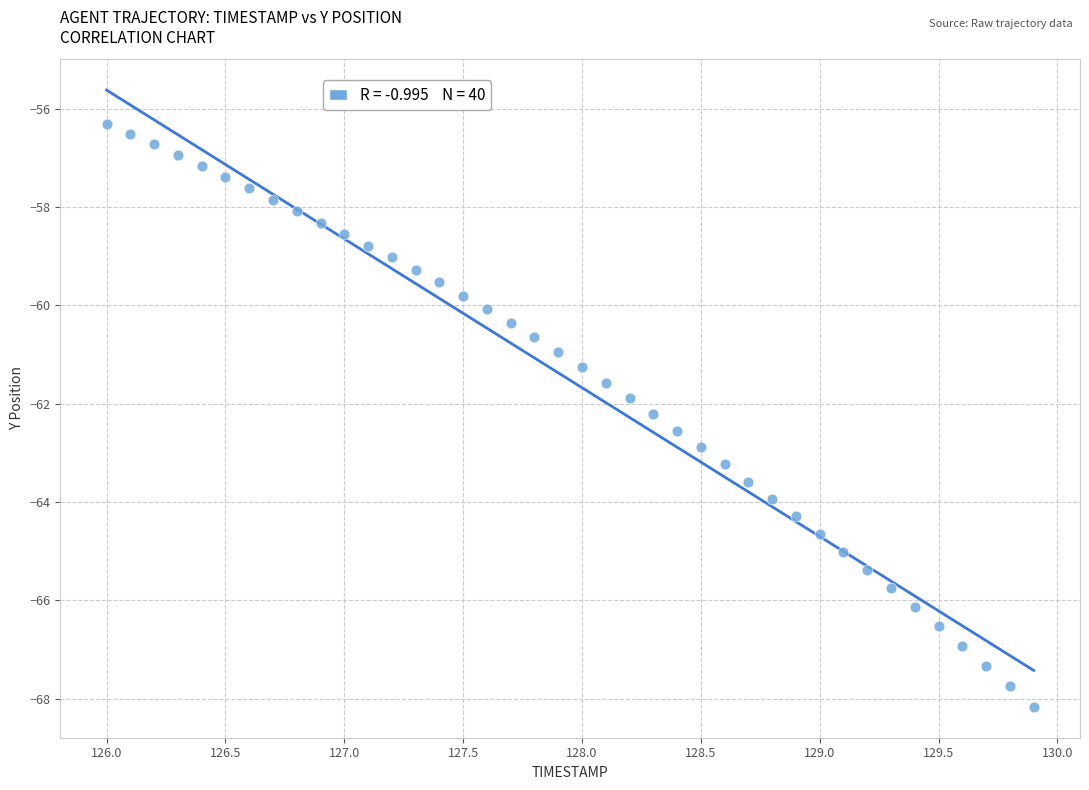

What is the range of Y values (max minus min)?

11.9